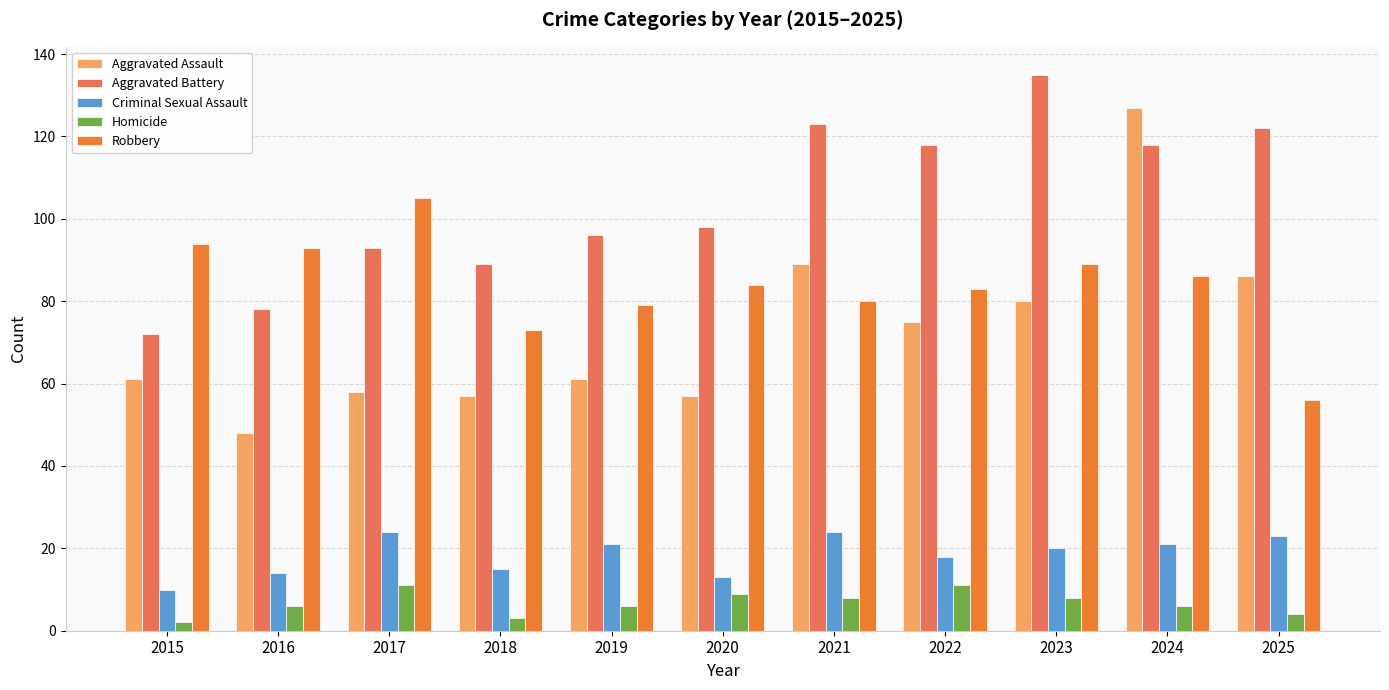

What is the total value across all series at 2022?

305